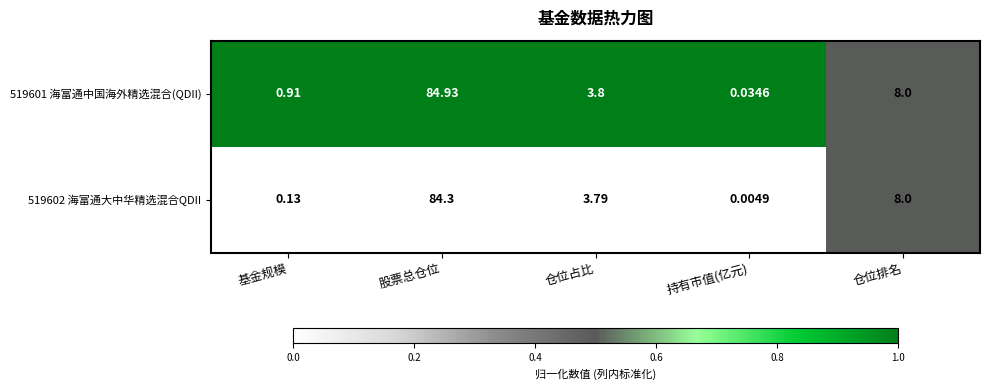

List the labels in order of 519602 海富通大中华精选混合QDII value, smallest first.

持有市值(亿元), 基金规模, 仓位占比, 仓位排名, 股票总仓位